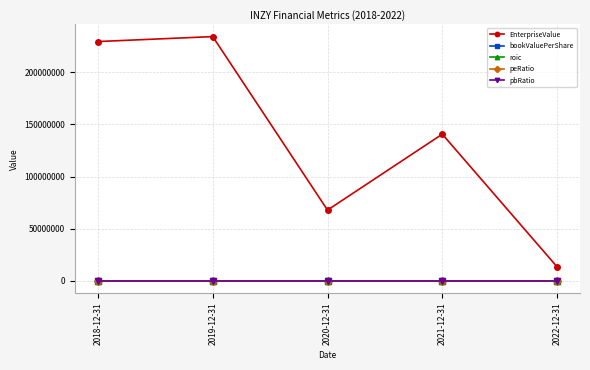

How many data points in peRatio are less than -4?

3